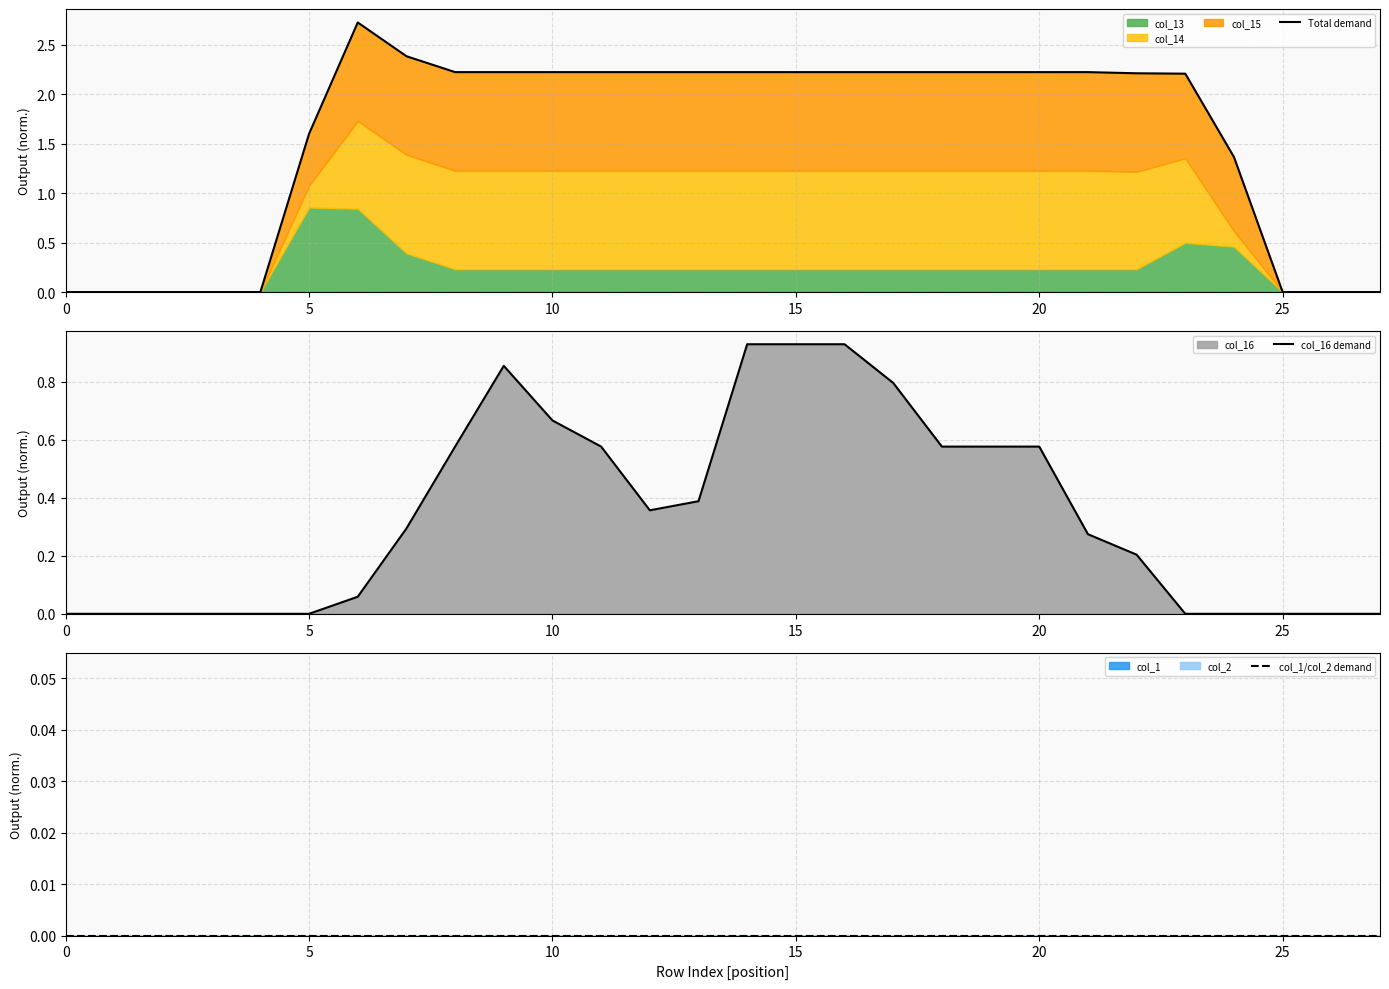

True or false: col_1/col_2 demand has more than 1 interior local peaks.

False